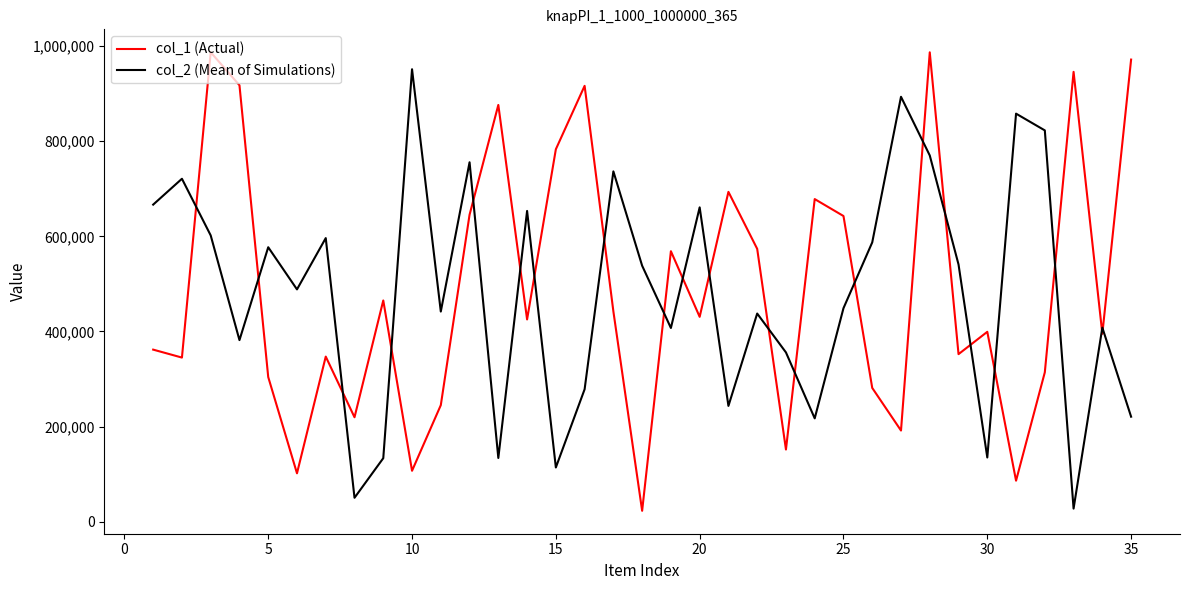

What is the difference between the maximum and minimum values in the col_1 (Actual) series?

963771